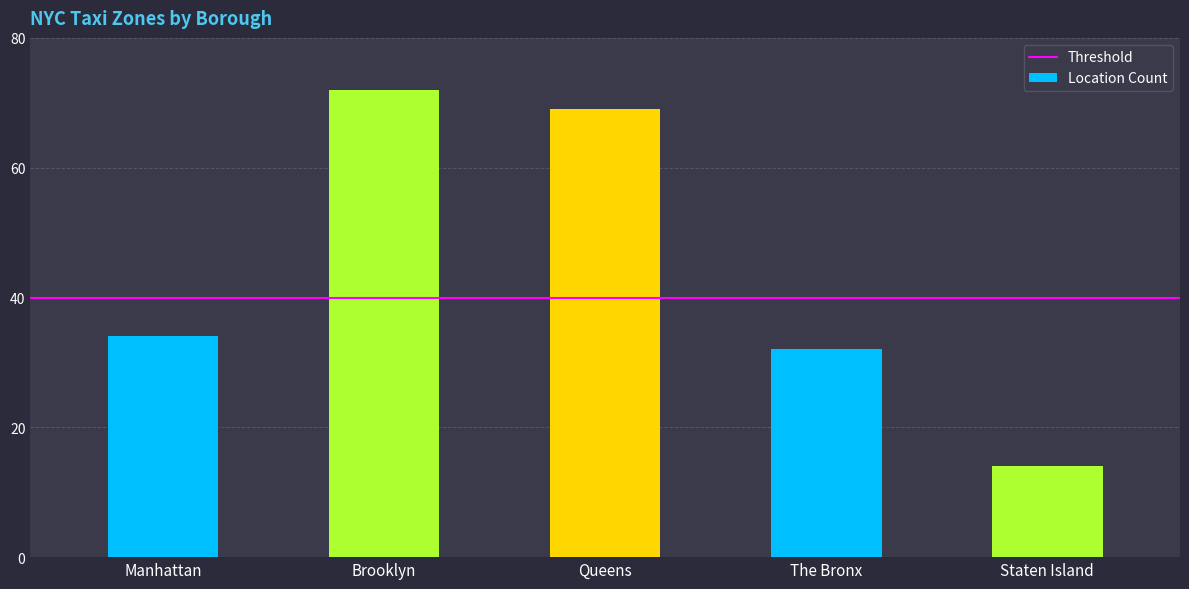

Where does the data first go above 34?

Brooklyn